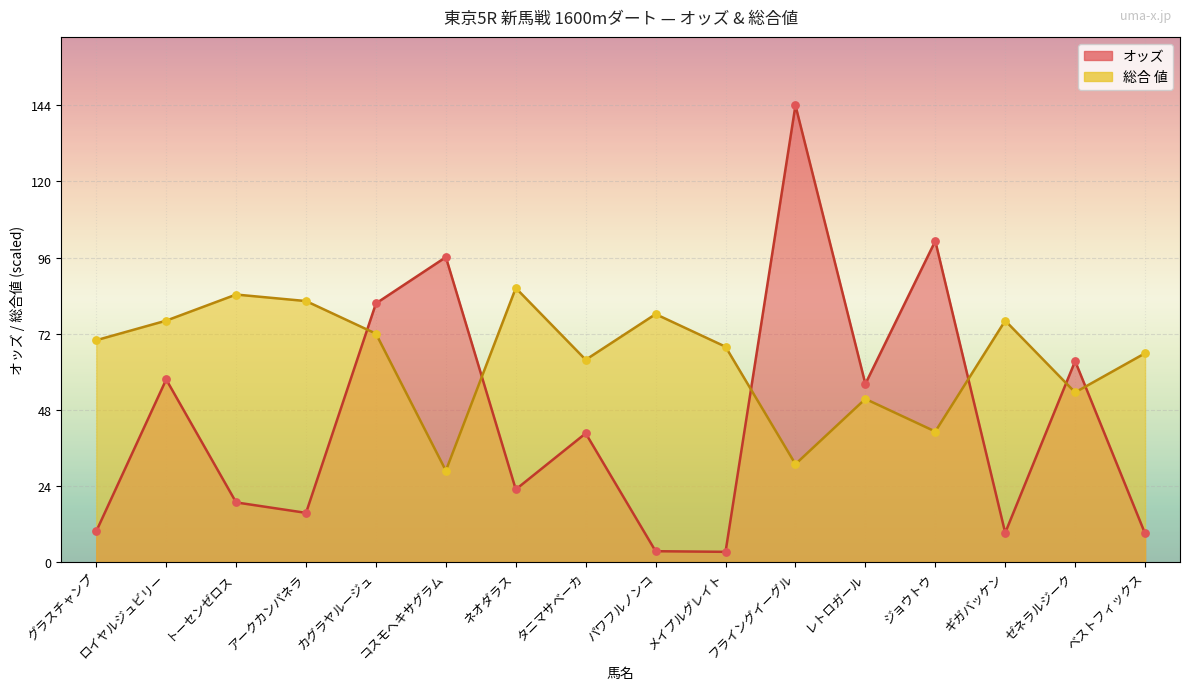

At how many categories does at least one series exceed 141?

1